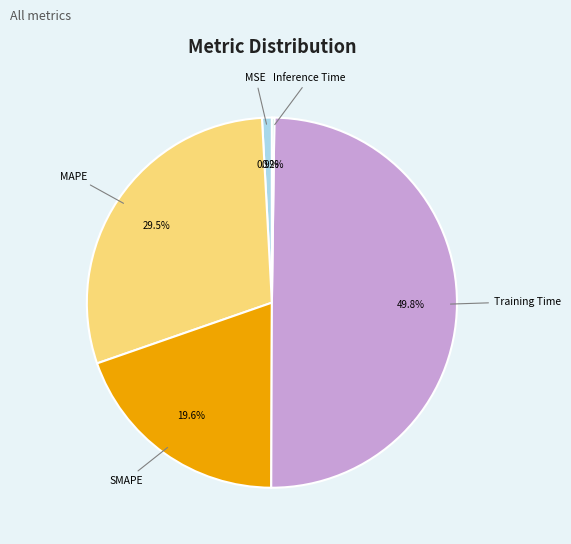

Between SMAPE and Training Time, which is larger?

Training Time